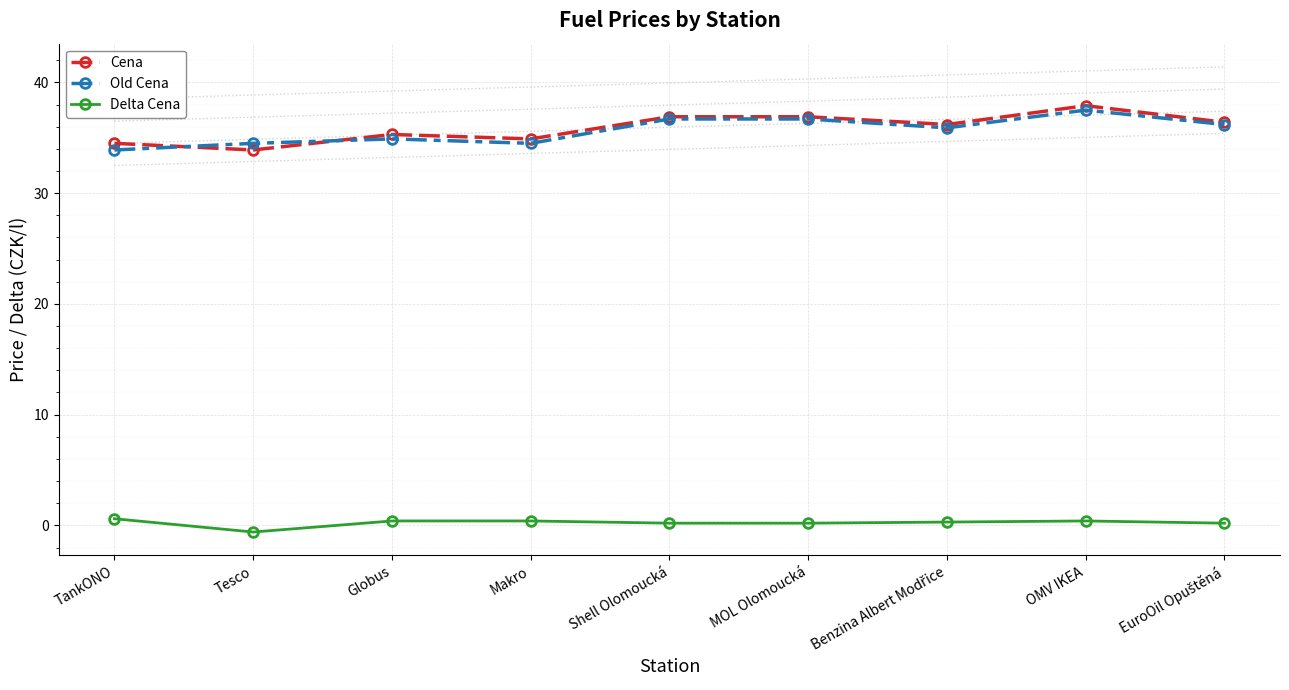

What is the label of the 5th point from the right?

Shell Olomoucká